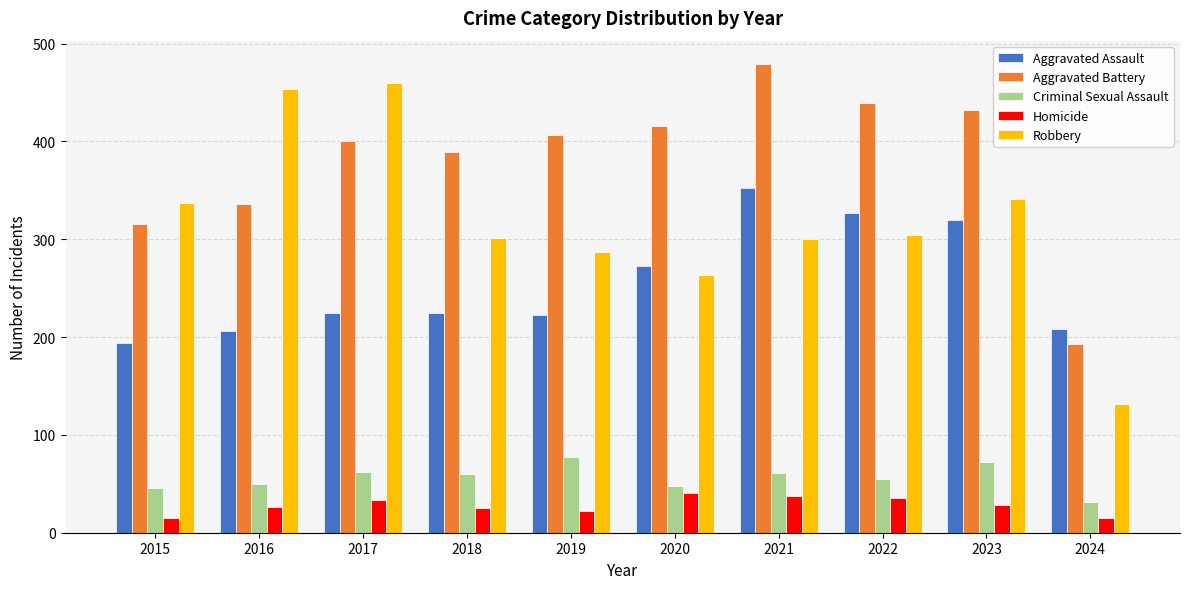

List the series in order of their peak value, lowest first.

Homicide, Criminal Sexual Assault, Aggravated Assault, Robbery, Aggravated Battery